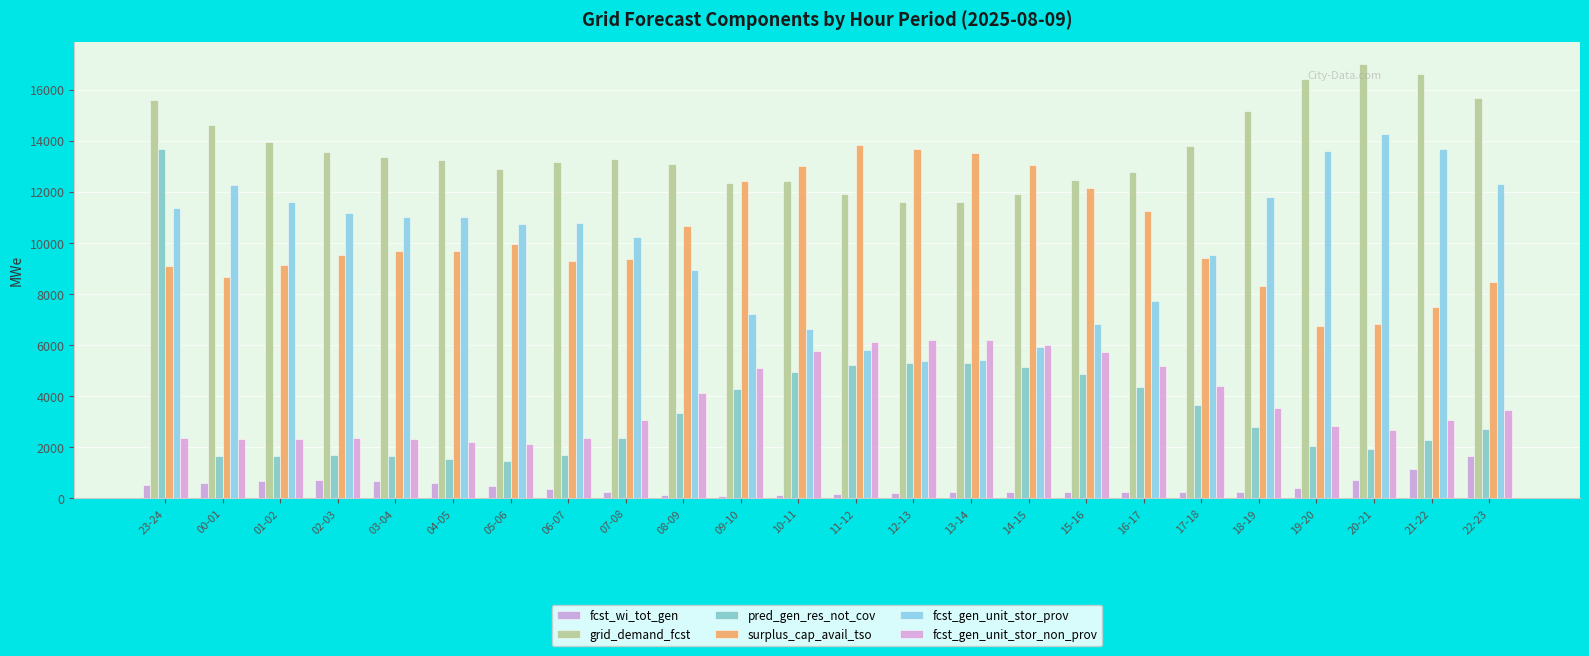

Does the chart contain any negative values?

No